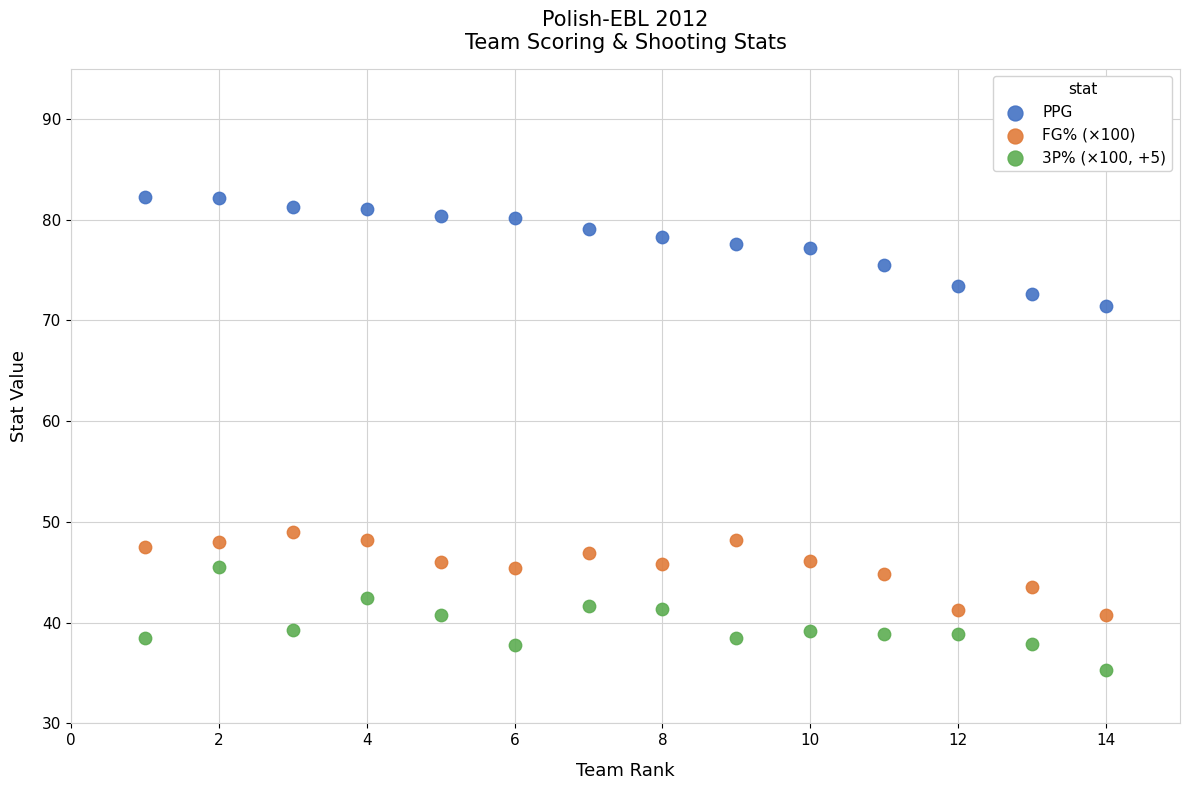

Across all data points, what is the range of Y values (max minus min)?

47.0